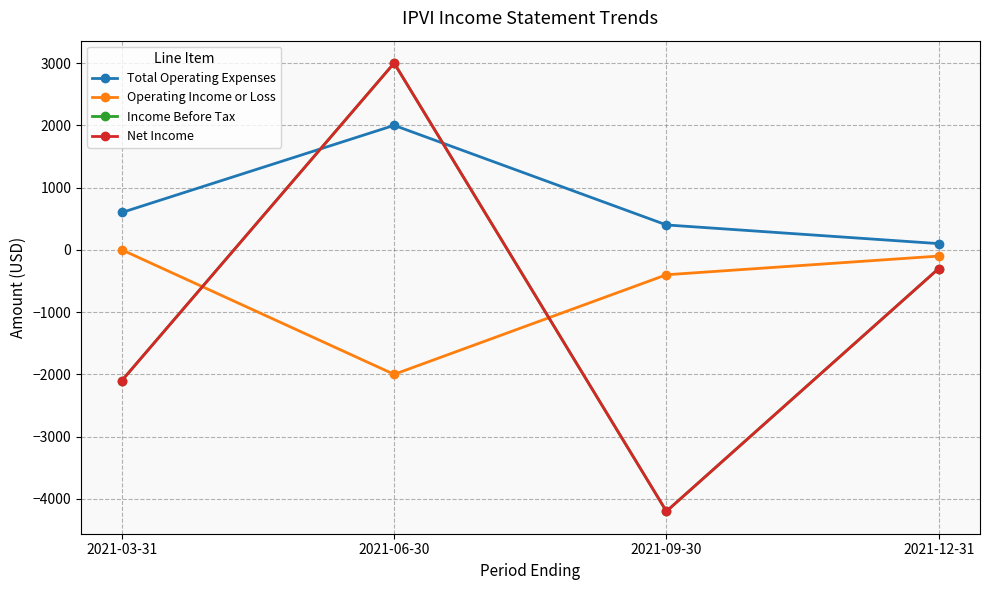

Rank the series at 2021-12-31 from highest to lowest value.

Total Operating Expenses, Operating Income or Loss, Income Before Tax, Net Income